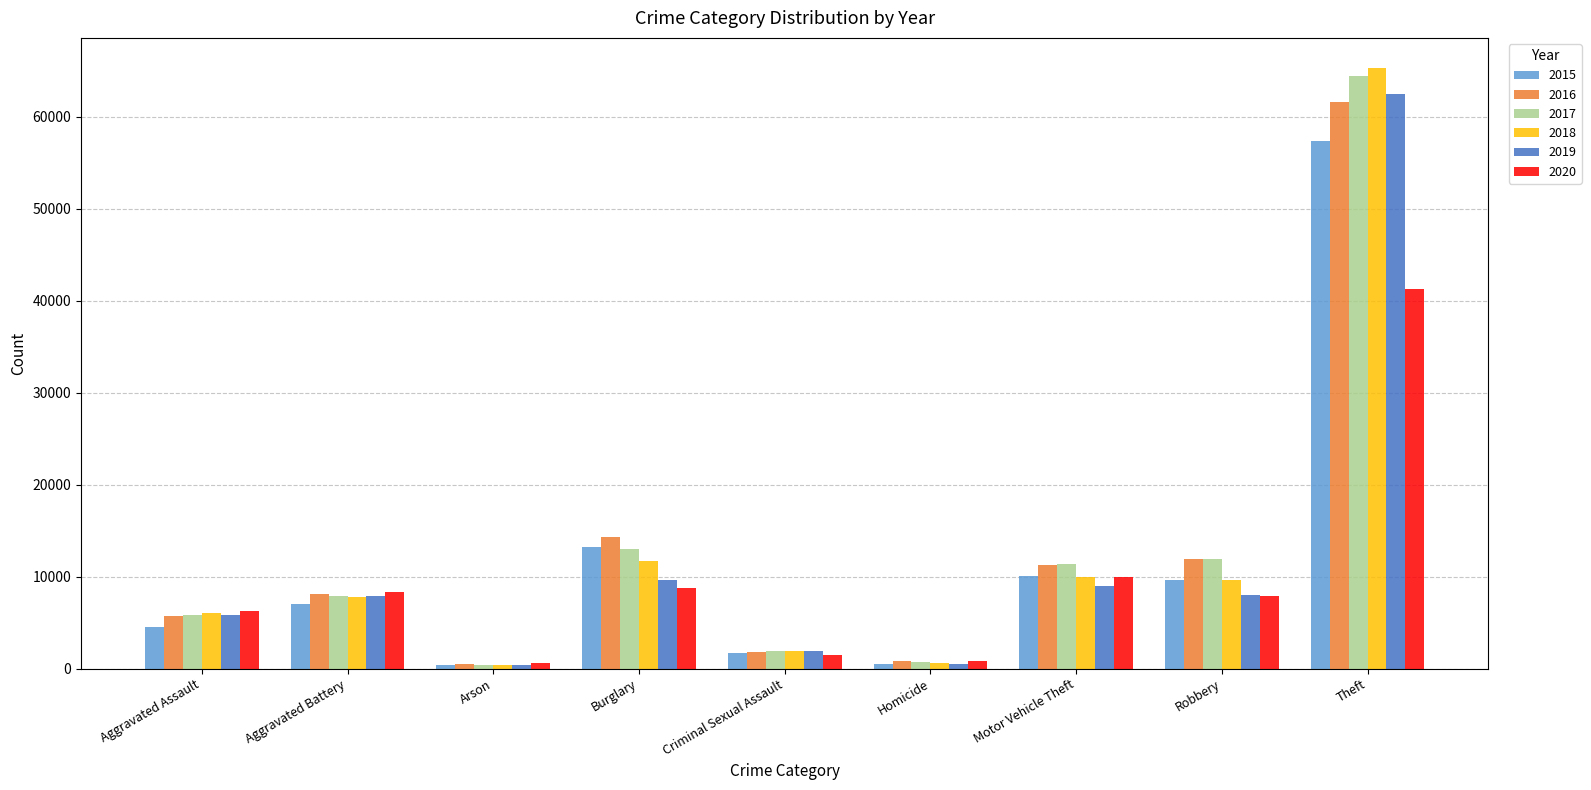

Which series has the widest spread of values?

2018